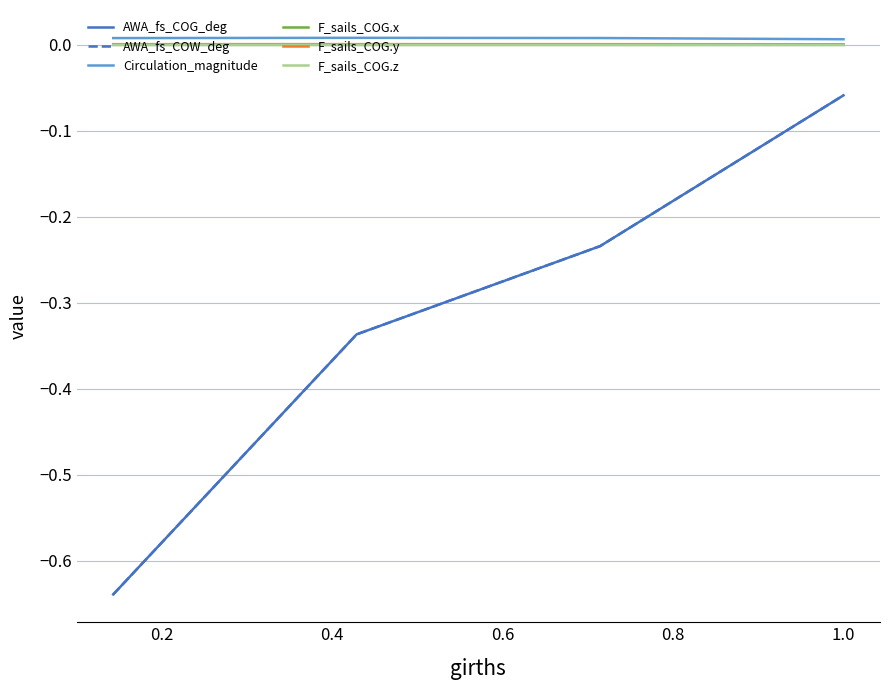

Reading left to right, transcribe all the data shown in this chart.

AWA_fs_COG_deg: -0.6	-0.3	-0.2	-0.1
AWA_fs_COW_deg: -0.6	-0.3	-0.2	-0.1
Circulation_magnitude: 0.0	0.0	0.0	0.0
F_sails_COG.x: 0.0	0.0	0.0	0.0
F_sails_COG.y: 0.0	0.0	0.0	0.0
F_sails_COG.z: -0.0	-0.0	-0.0	-0.0